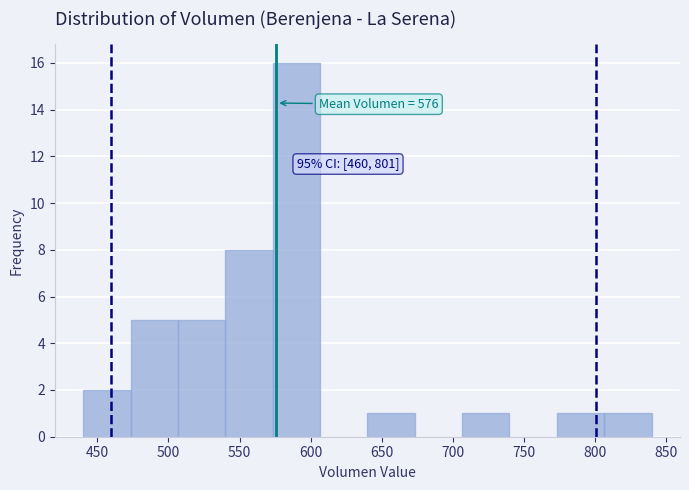

Which range on the x-axis has the tallest bar?

575 to 605